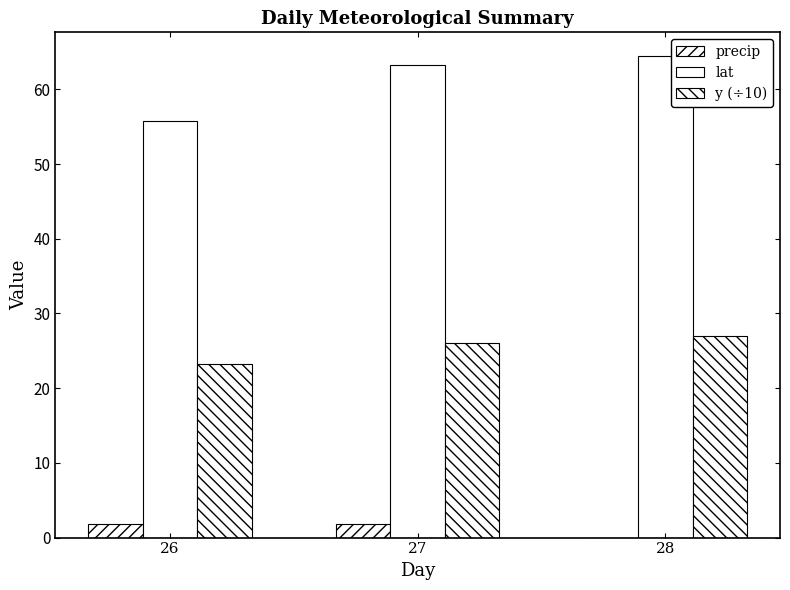

Count the number of data series in this chart.

3